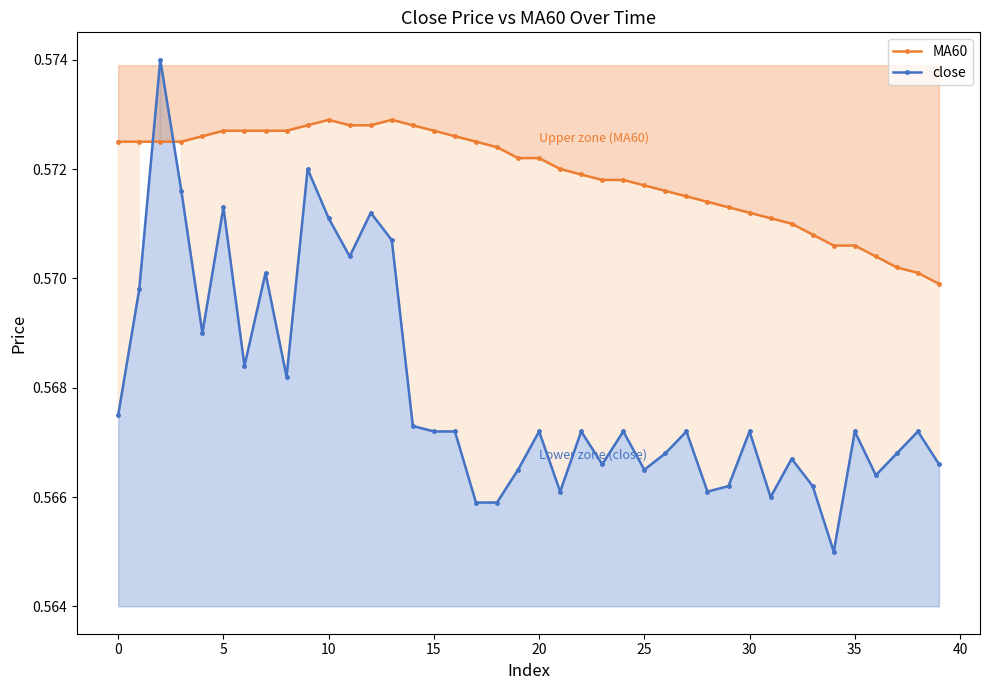

How many times do MA60 and close cross each other?

2